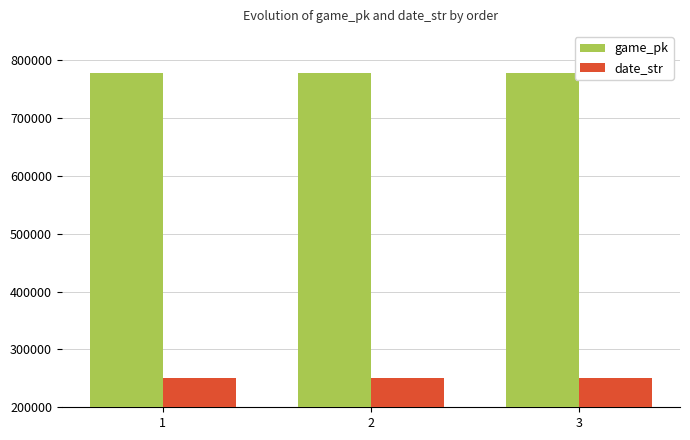

What is the spread (max minus min) of values at 3?

526944